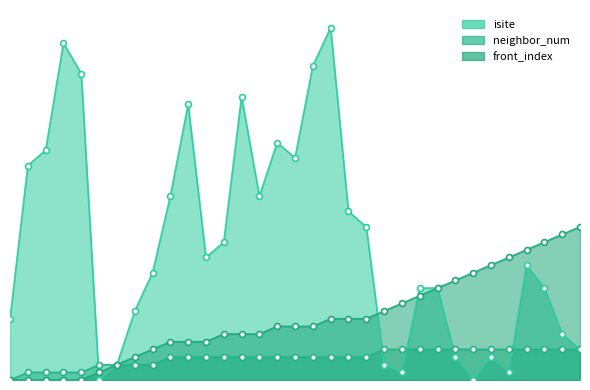

Is the value of neighbor_num at 32 greater than the value of isite at 12?

No